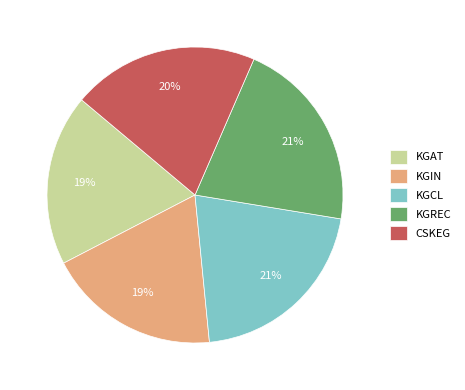

To the nearest percent, what is the difference between the CSKEG and KGIN slice percentages?

1%